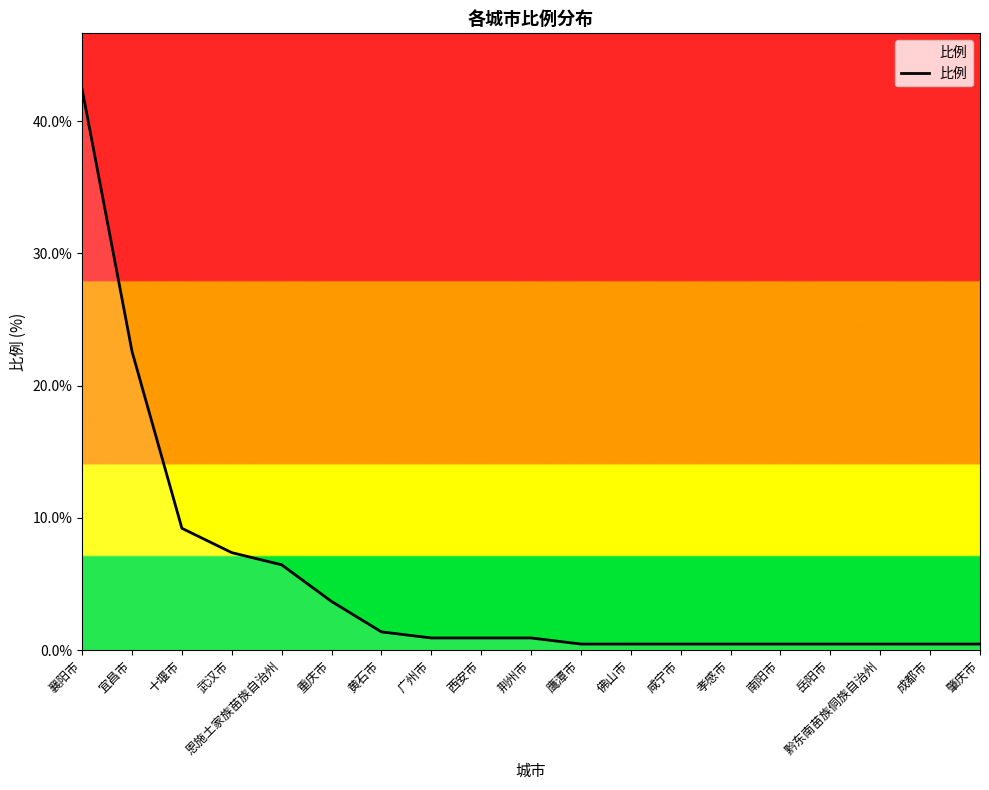

At which label is the value closest to 21?

宜昌市